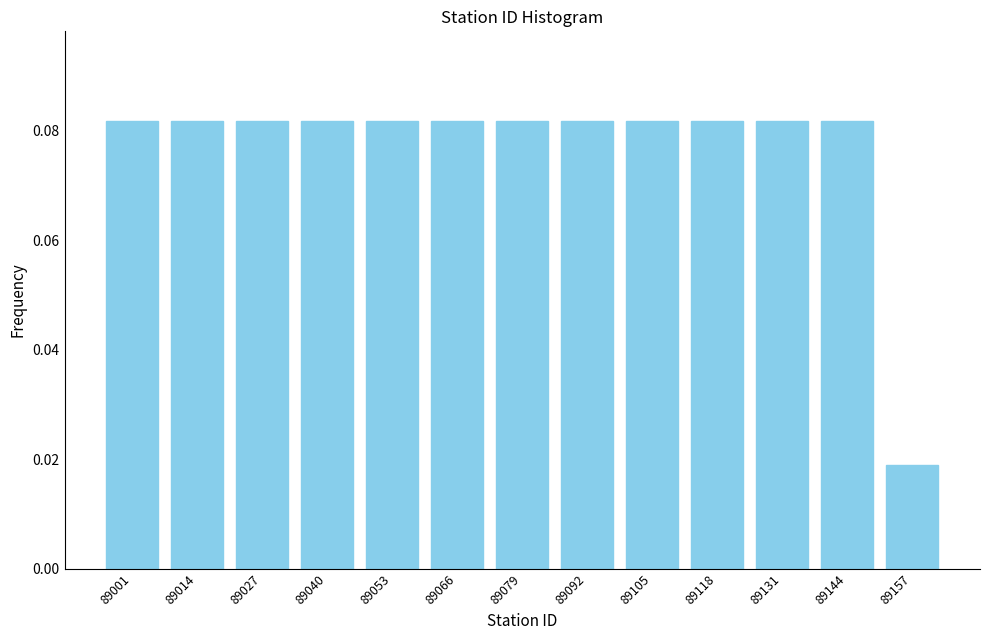

What is the sum of all values?

1.0